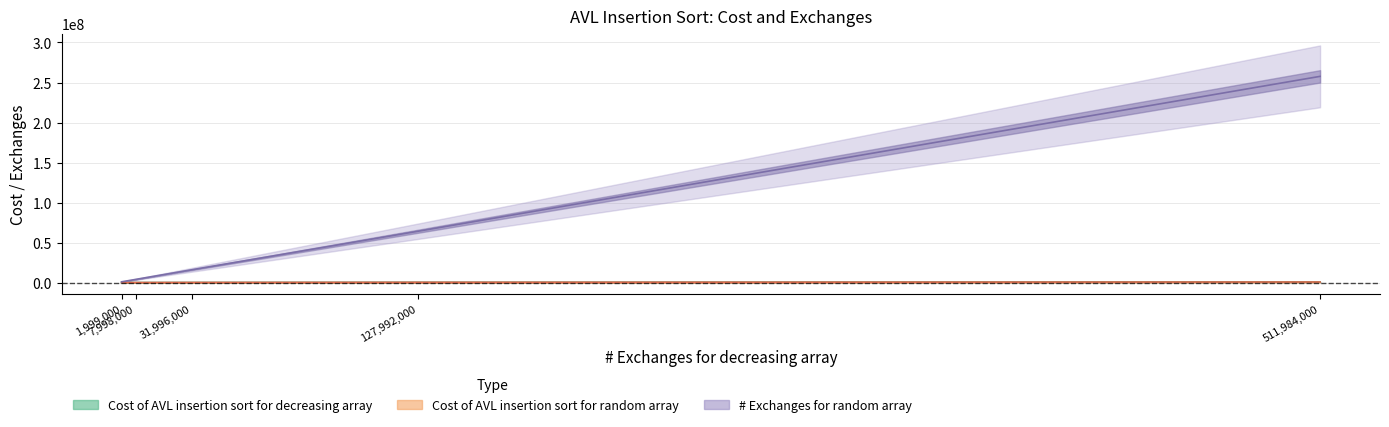

The Cost of AVL insertion sort for decreasing array series shows 20571 at 7998000. True or false?

False